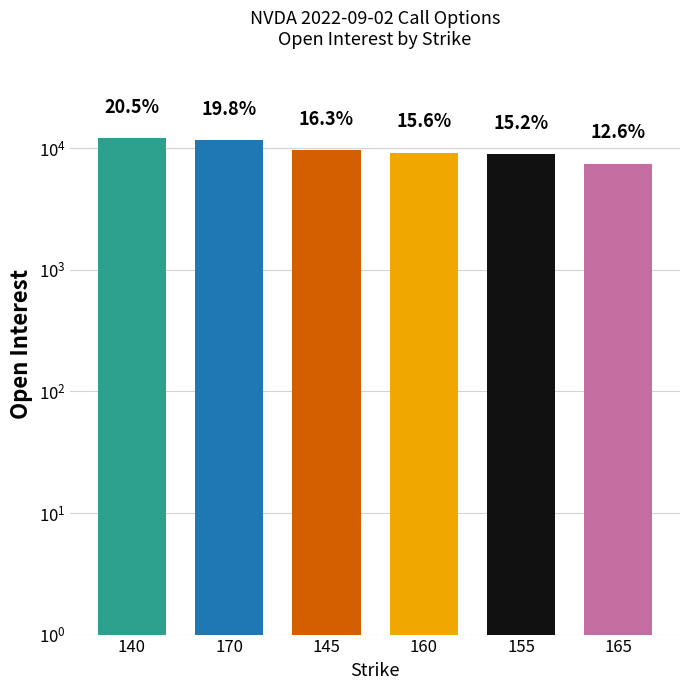

Reading right to left, extract all data points from this chart.

7468	8970	9215	9629	11699	12114